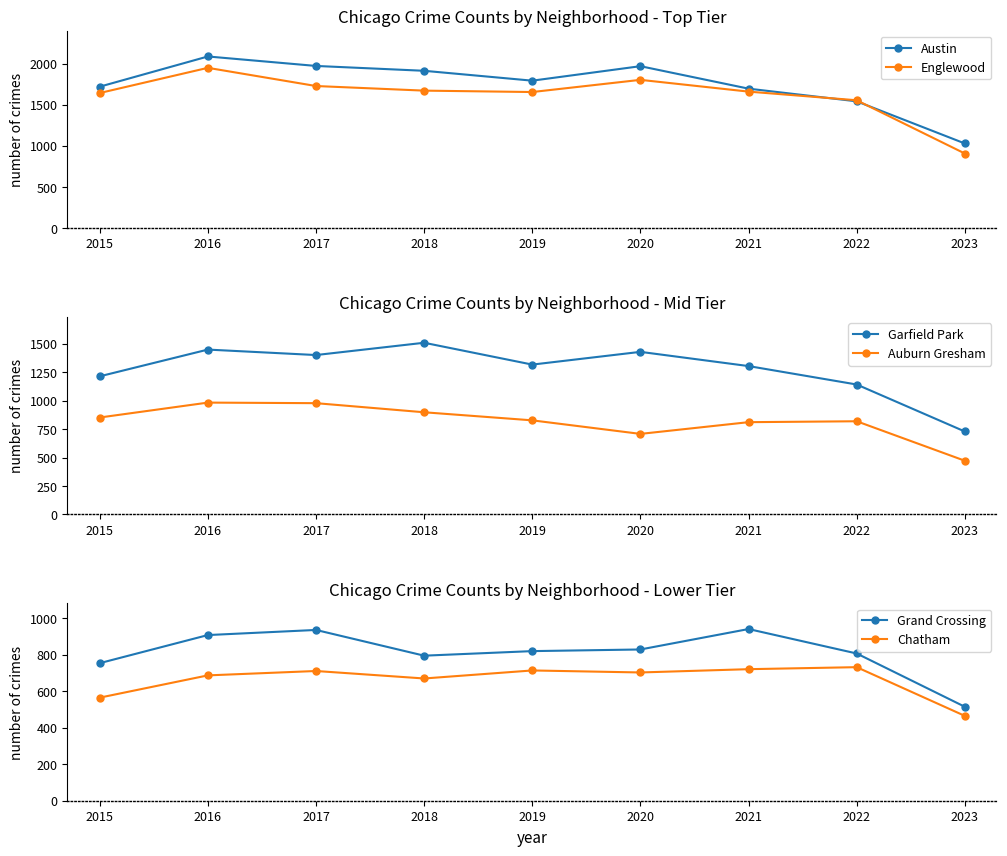

What is the greatest value displayed?

2086